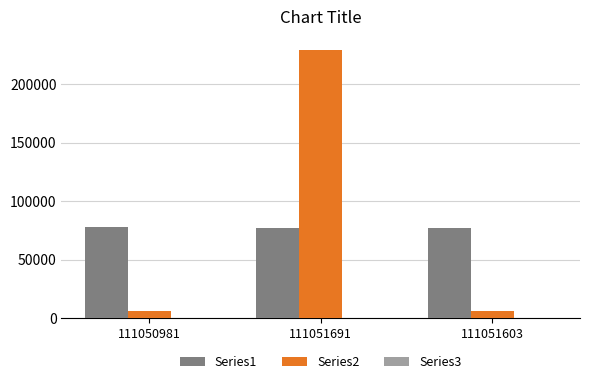

How many groups of bars are there?

3